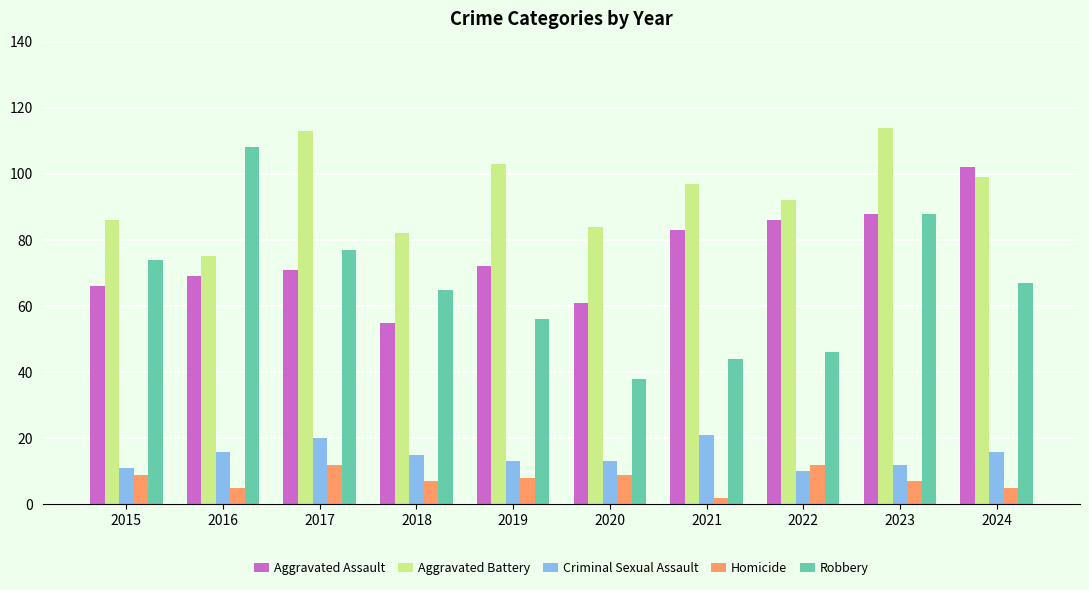

The value of Aggravated Assault at 2017 is 71. True or false?

True